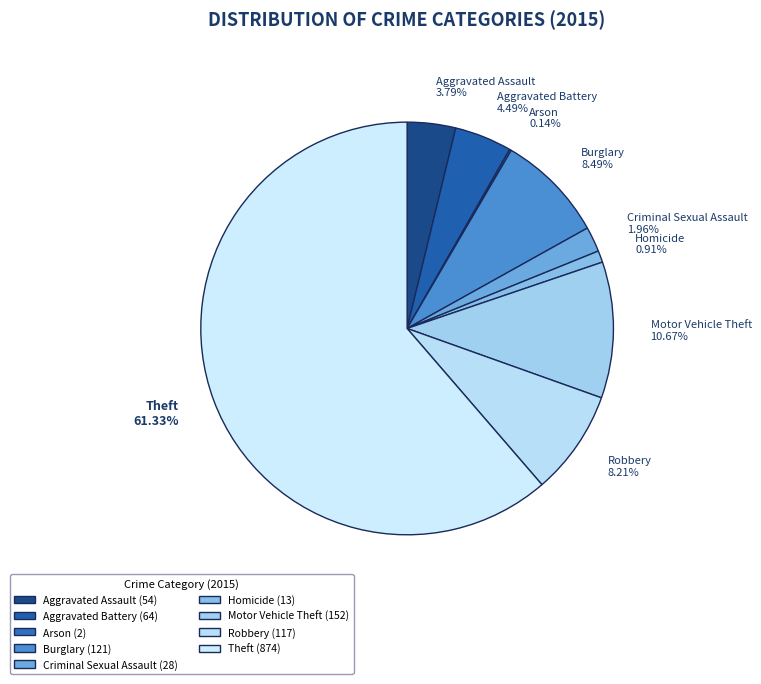

How many segments does this pie chart have?

9